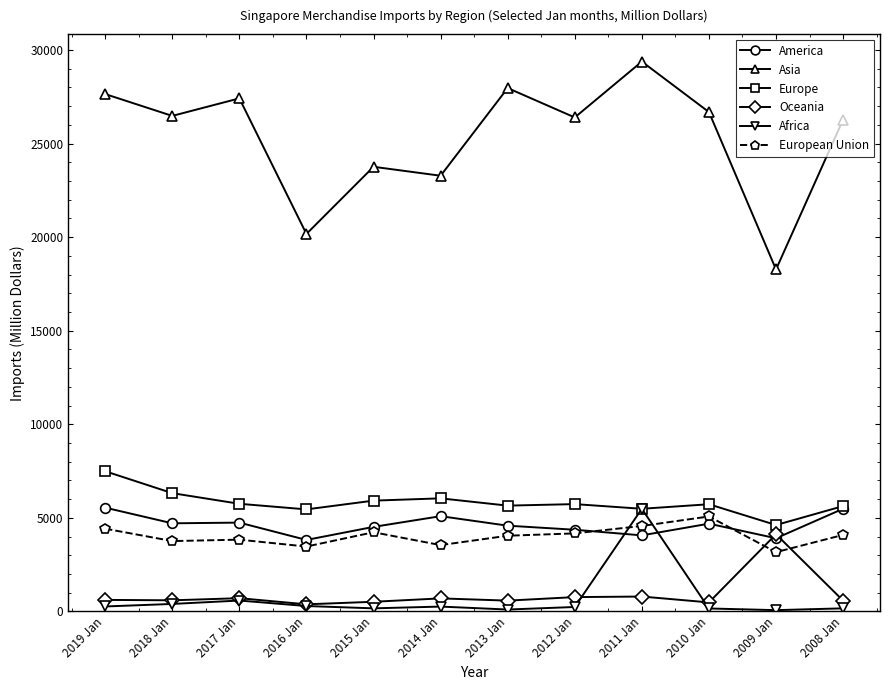

At which category is the sum across all series the highest?

2011 Jan